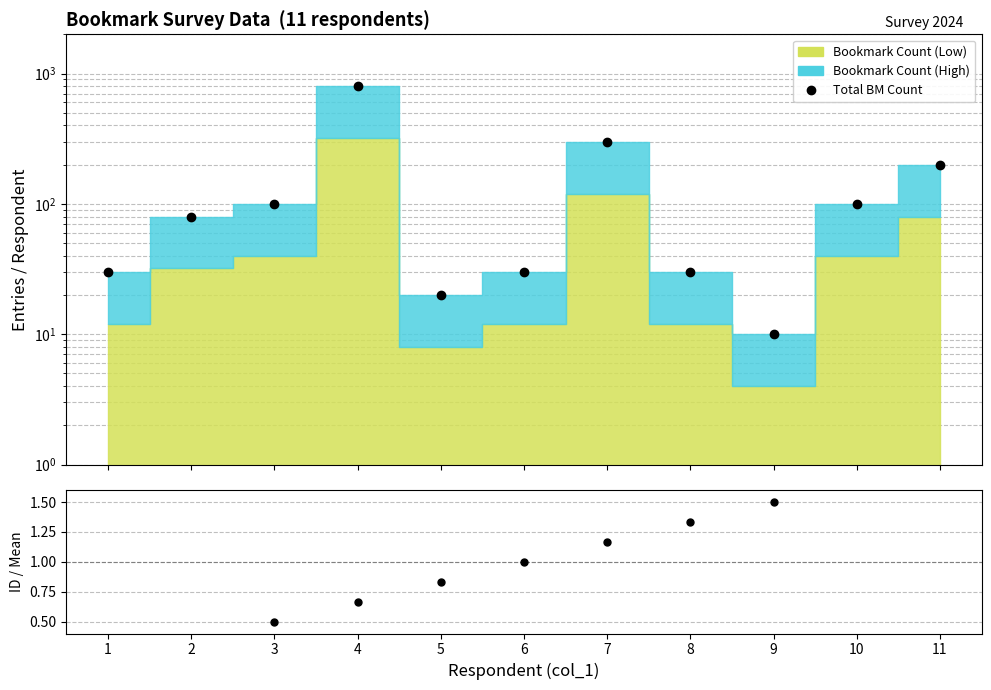

What is the maximum value for Total BM Count?

804.0